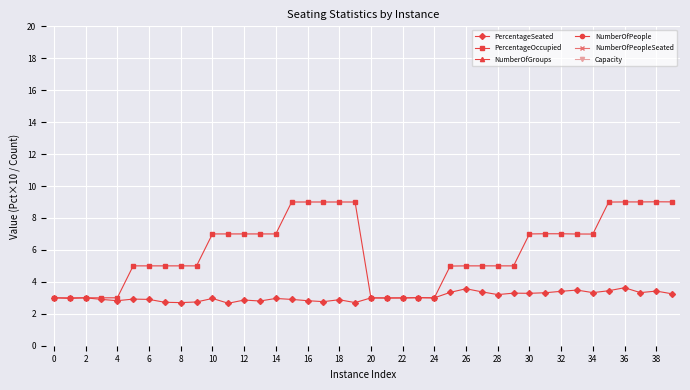

What is the highest value of the PercentageSeated series?

3.6